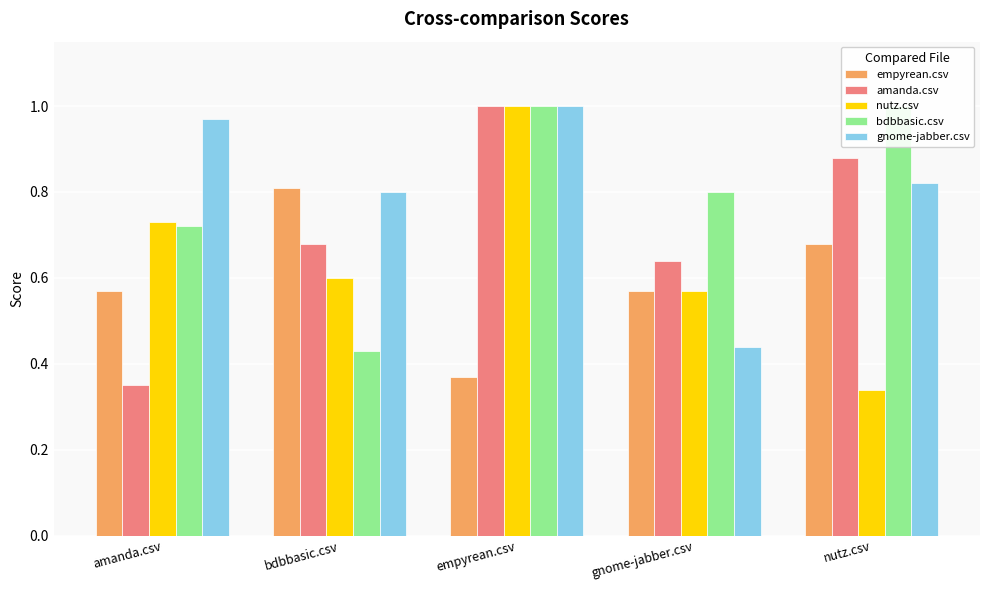

What is the total value across all series at bdbbasic.csv?

3.3